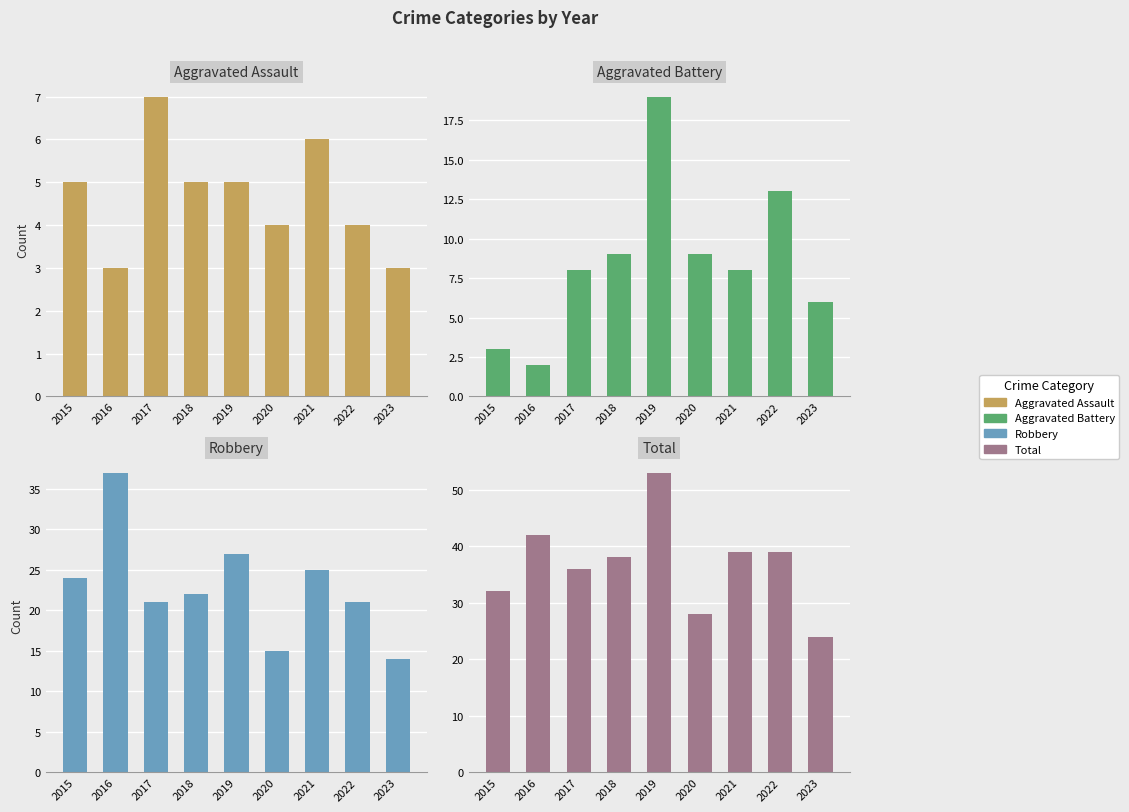

What is the value of the Aggravated Assault bar at the 9th from the left?

3